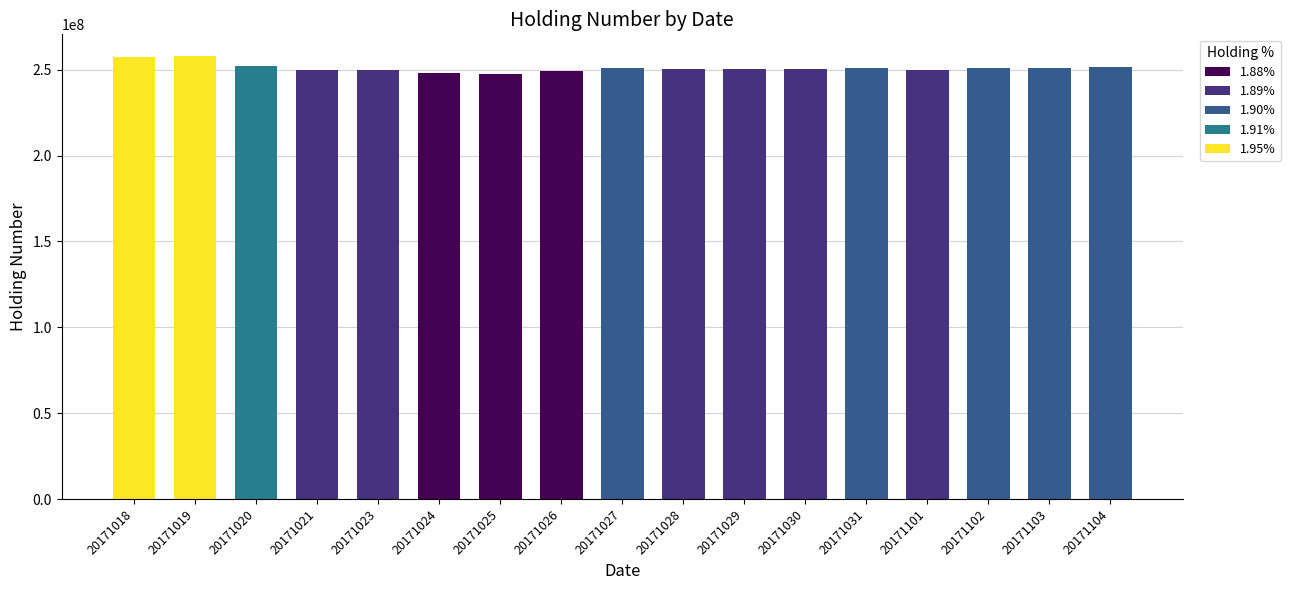

Approximately how many times larger is the value at 20171104 compared to 20171027?

1.0